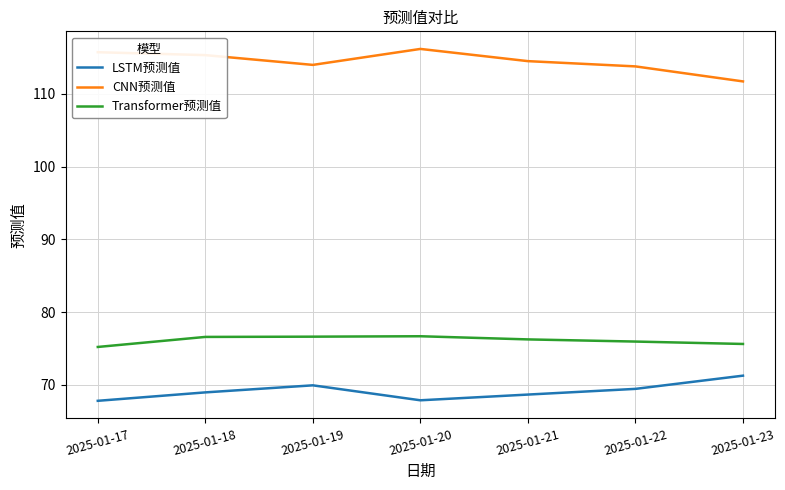

Which category has the highest value across all series?

2025-01-20